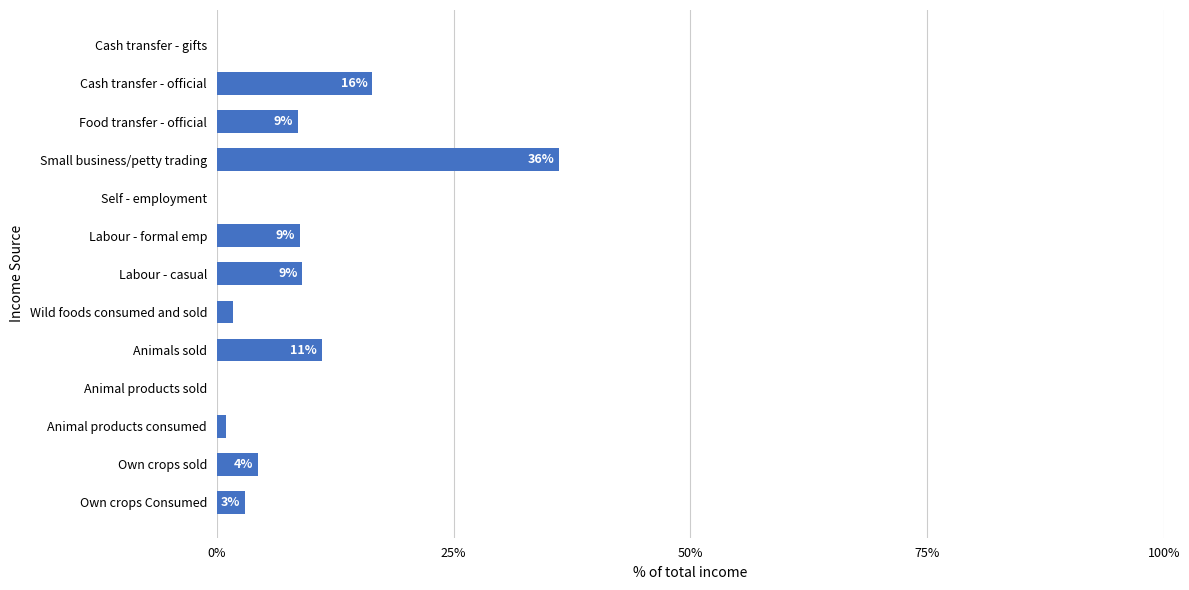

What is the approximate value at Food transfer - official?

8.6